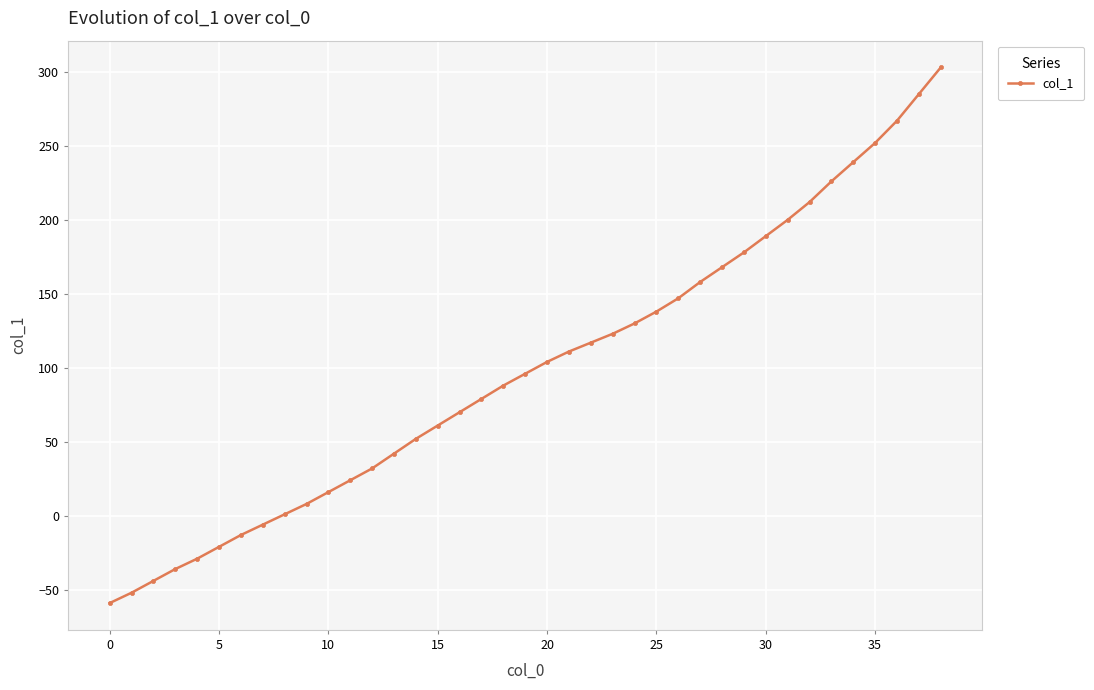

What is the minimum value shown in the chart?

-59